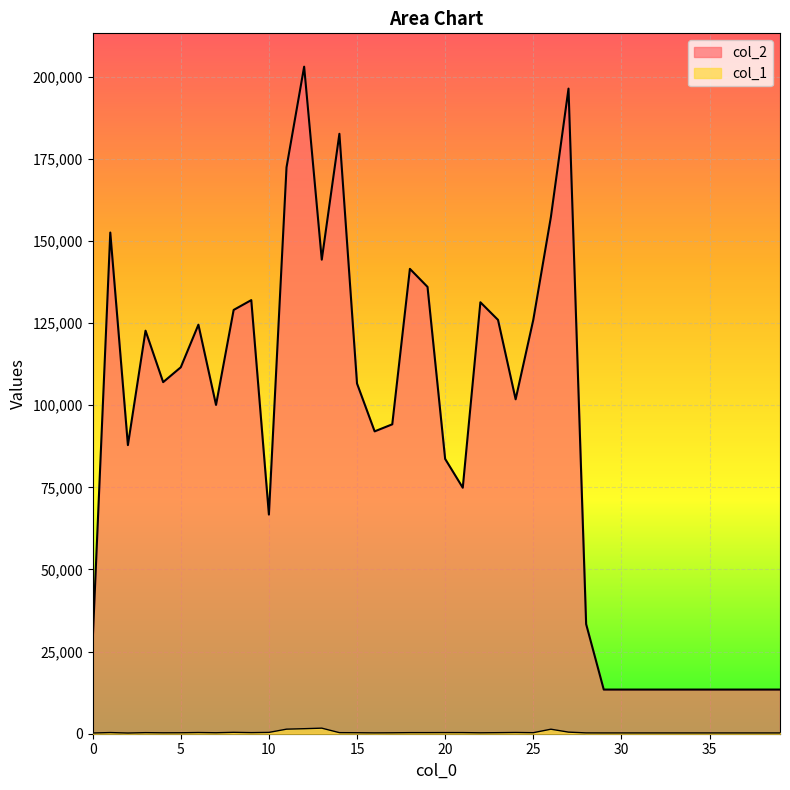

What is the sum of the col_2 values at 34 and 0?

41496